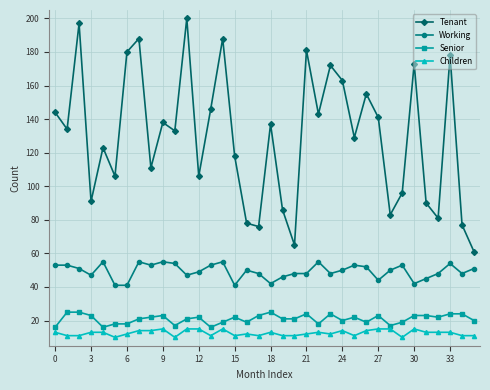

At how many categories does at least one series exceed 24?

36